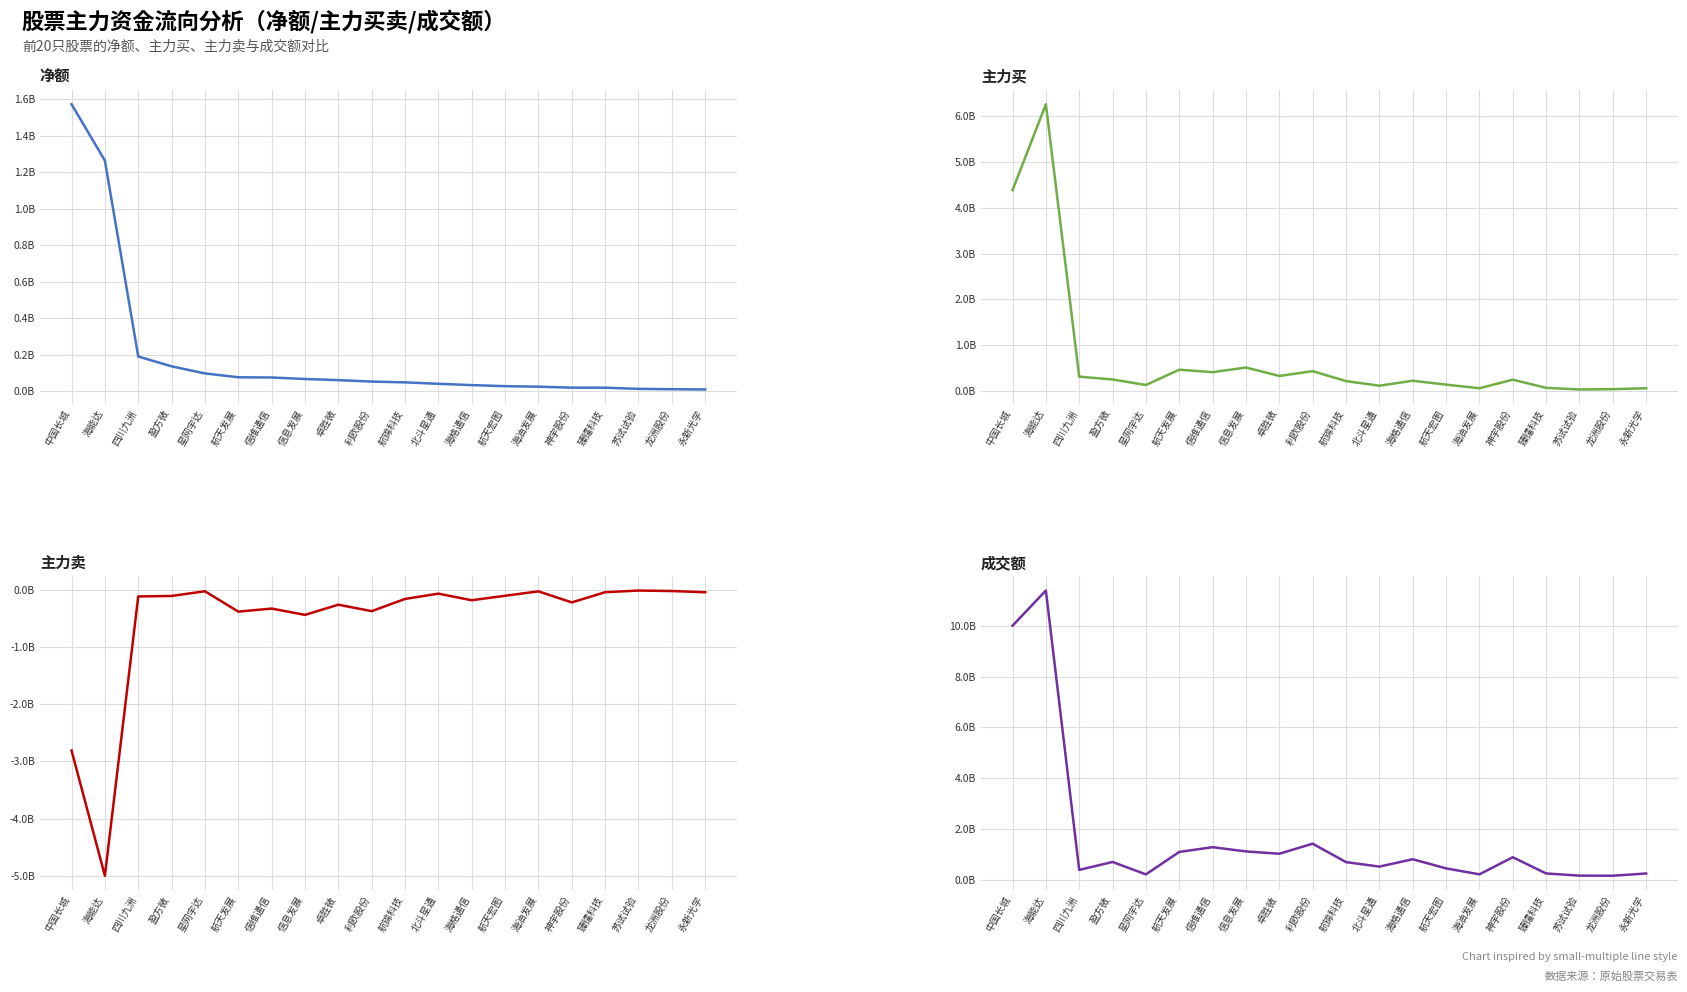

What is the maximum value shown in the chart?

11403327594